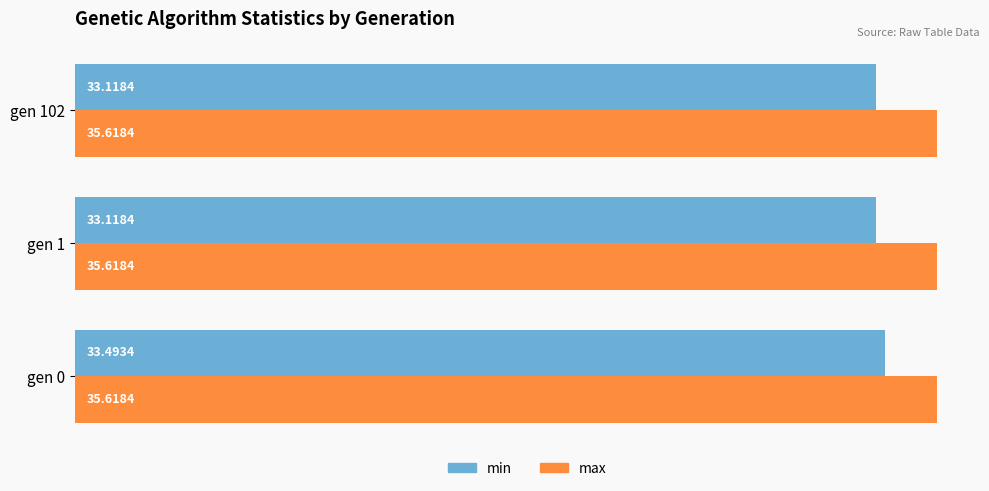

Which series has the largest total across all categories?

max